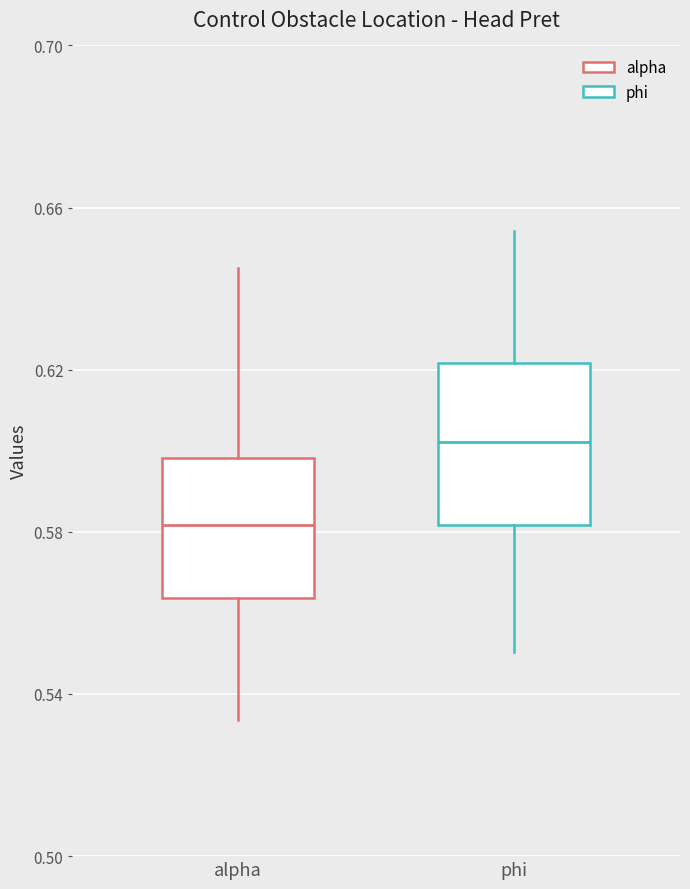

Which box is the tallest, from its lower edge to its upper edge?

phi